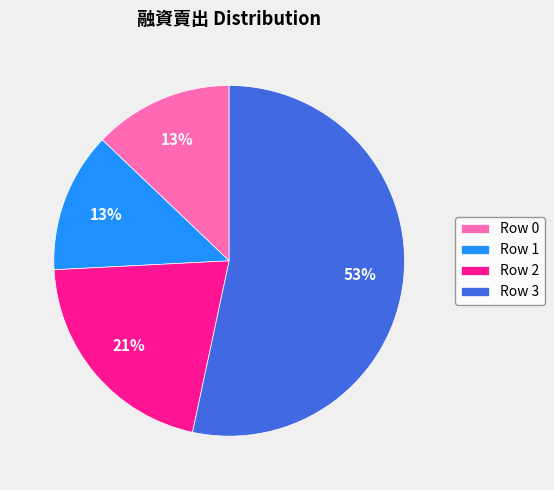

The Row 3 slice represents 42% of the pie. True or false?

False